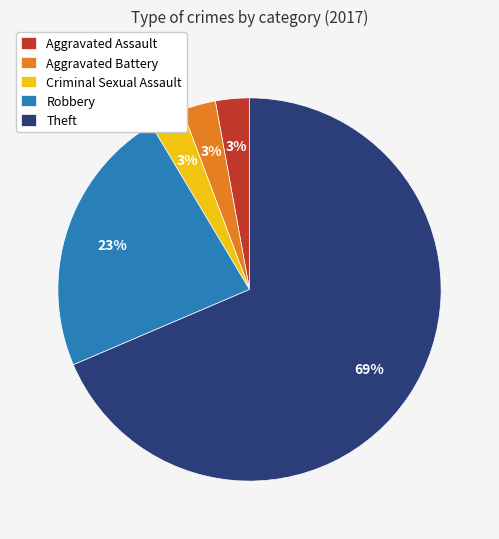

To the nearest percent, what is the combined percentage of Criminal Sexual Assault and Aggravated Battery?

6%